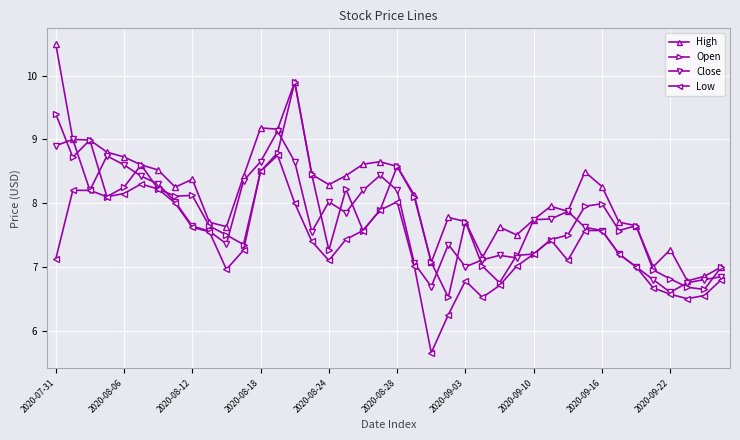

True or false: Open has more than 1 interior local peaks.

True